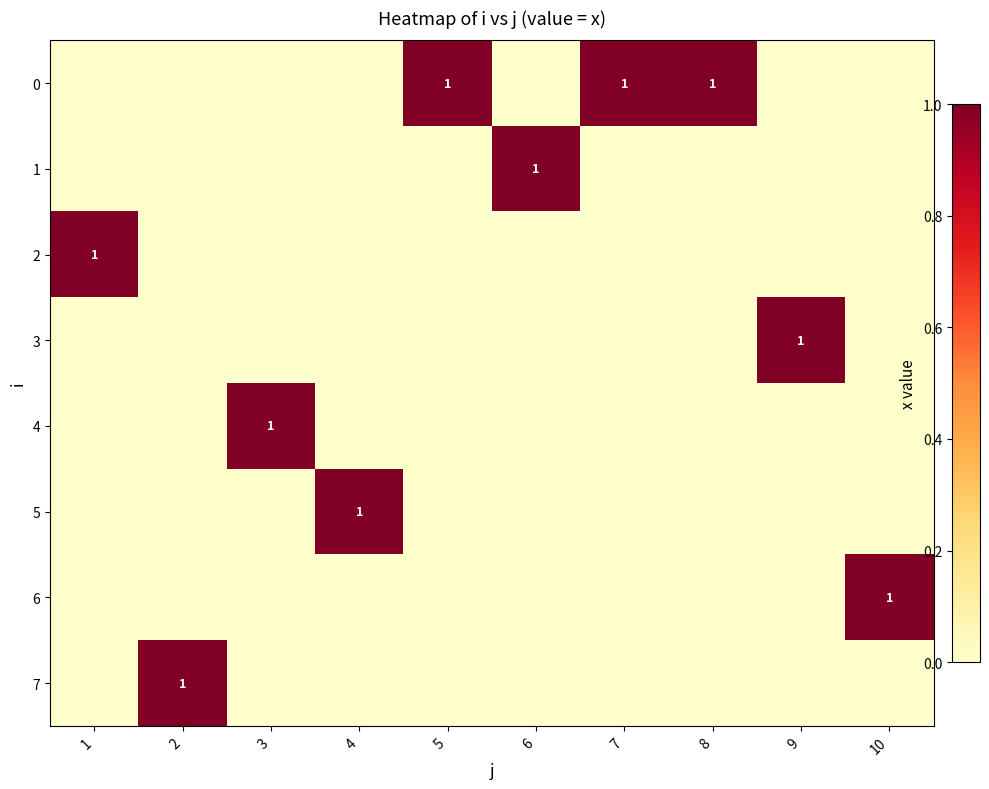

Between 2 and 1, which is larger?

2